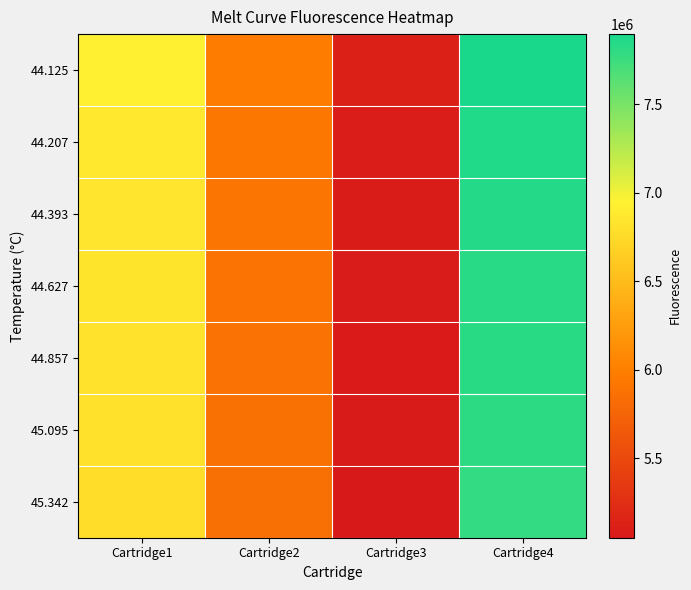

Reading right to left, list all the values displayed in this chart.

44.125: Cartridge4=7895224	Cartridge3=5112316	Cartridge2=5973912	Cartridge1=6938109
44.207: Cartridge4=7862804	Cartridge3=5089557	Cartridge2=5925666	Cartridge1=6866454
44.393: Cartridge4=7847032	Cartridge3=5079313	Cartridge2=5905071	Cartridge1=6844402
44.627: Cartridge4=7830981	Cartridge3=5071747	Cartridge2=5888747	Cartridge1=6829722
44.857: Cartridge4=7825285	Cartridge3=5066165	Cartridge2=5876543	Cartridge1=6815018
45.095: Cartridge4=7809199	Cartridge3=5060010	Cartridge2=5865217	Cartridge1=6805601
45.342: Cartridge4=7787560	Cartridge3=5050398	Cartridge2=5849968	Cartridge1=6774680